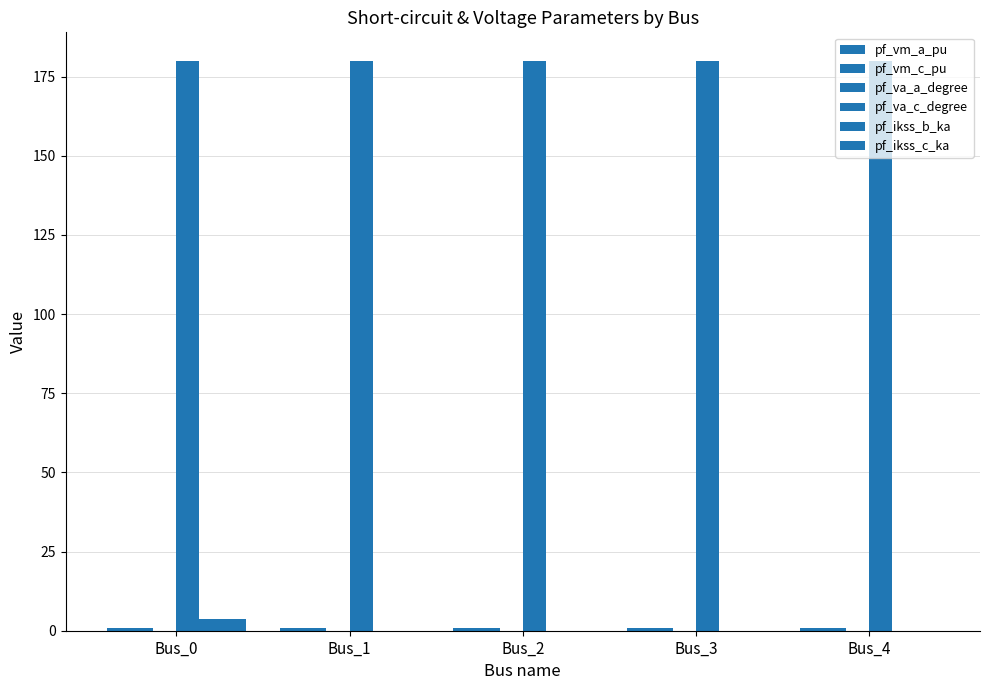

How many series are shown in this chart?

6